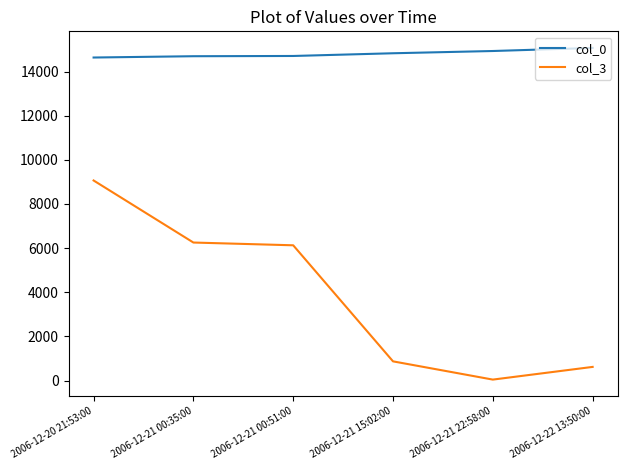

The value of col_0 at 2006-12-20 21:53:00 is 21981. True or false?

False